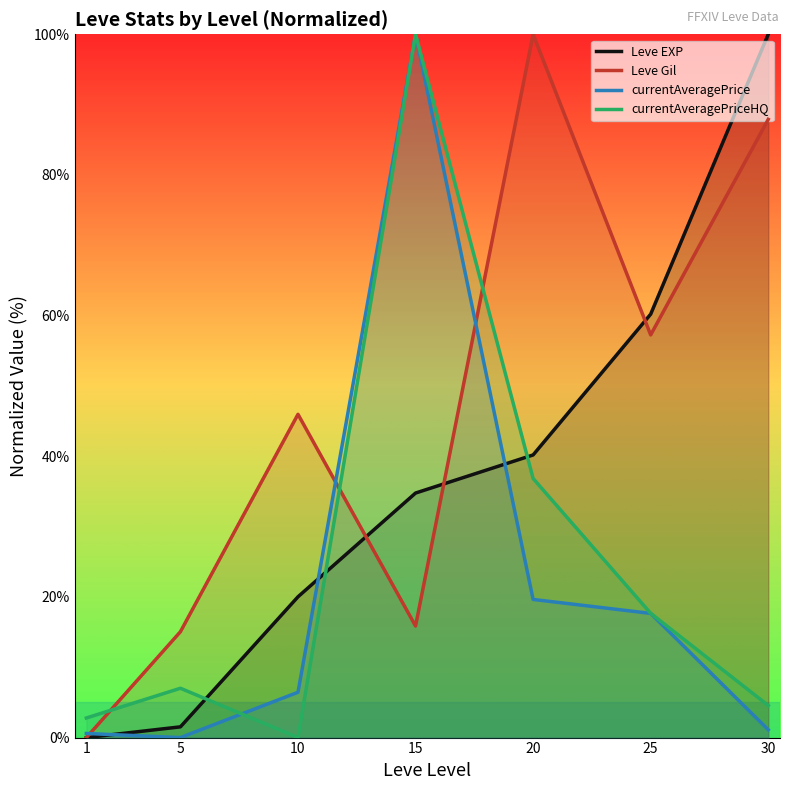

Between which two adjacent categories do currentAveragePrice and currentAveragePriceHQ first intersect?

5 and 10